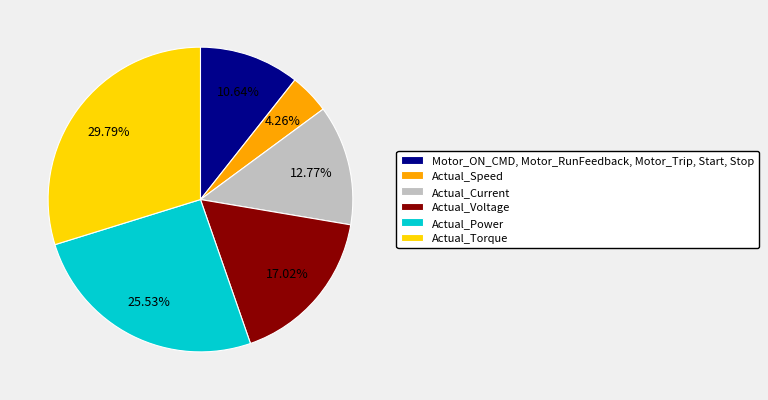

Is it true that Actual_Power is 35% of the pie?

False